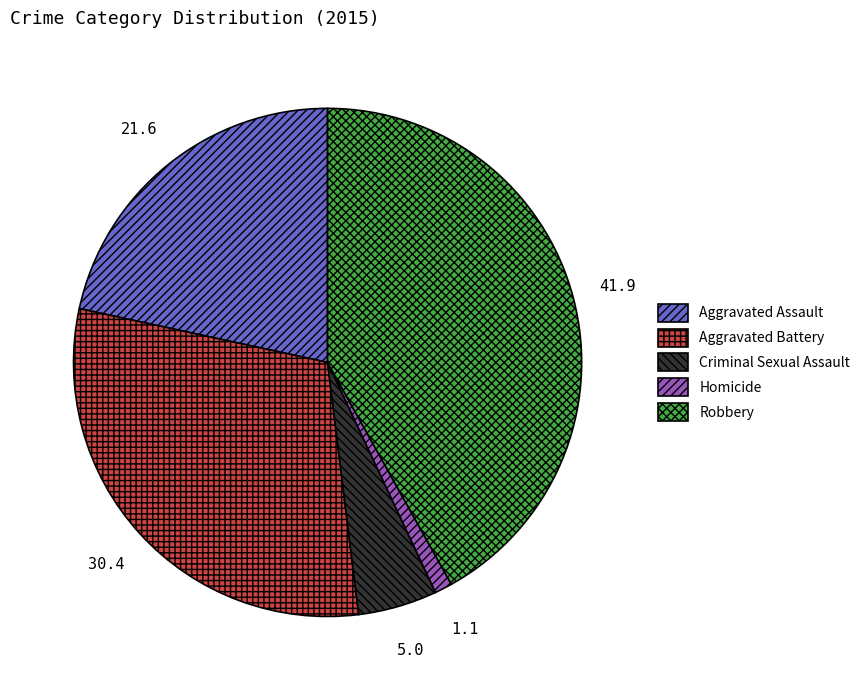

Is there a majority slice in this chart?

No